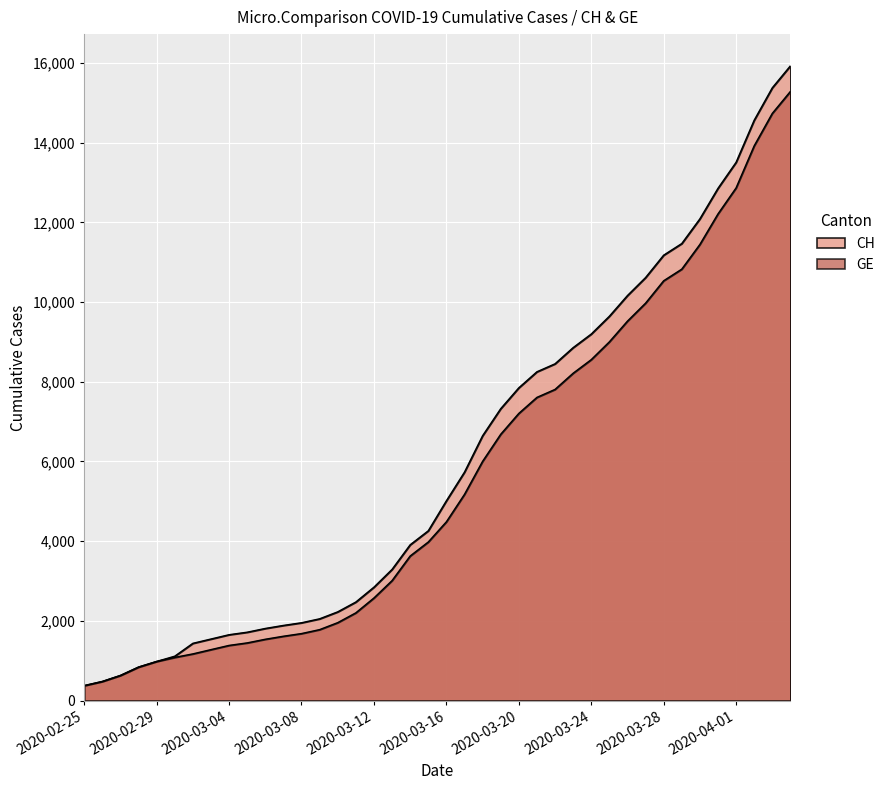

What is the maximum value shown in the chart?

15926